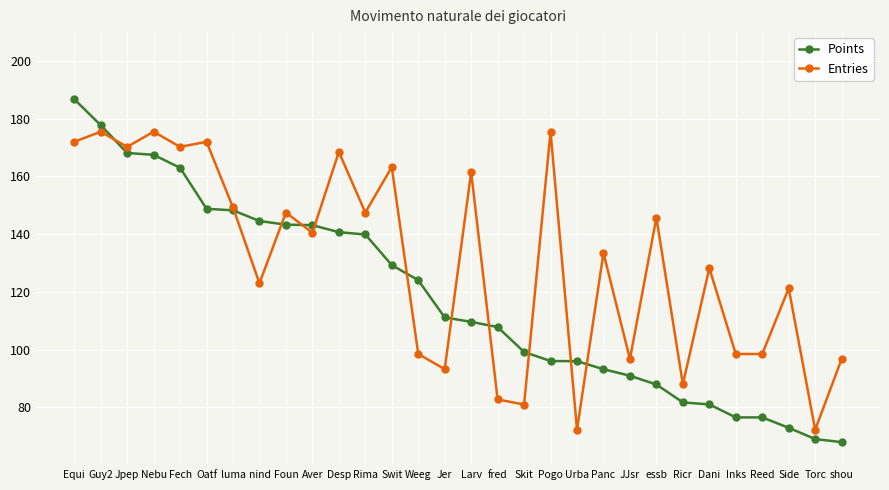

Which series has the widest spread of values?

Points